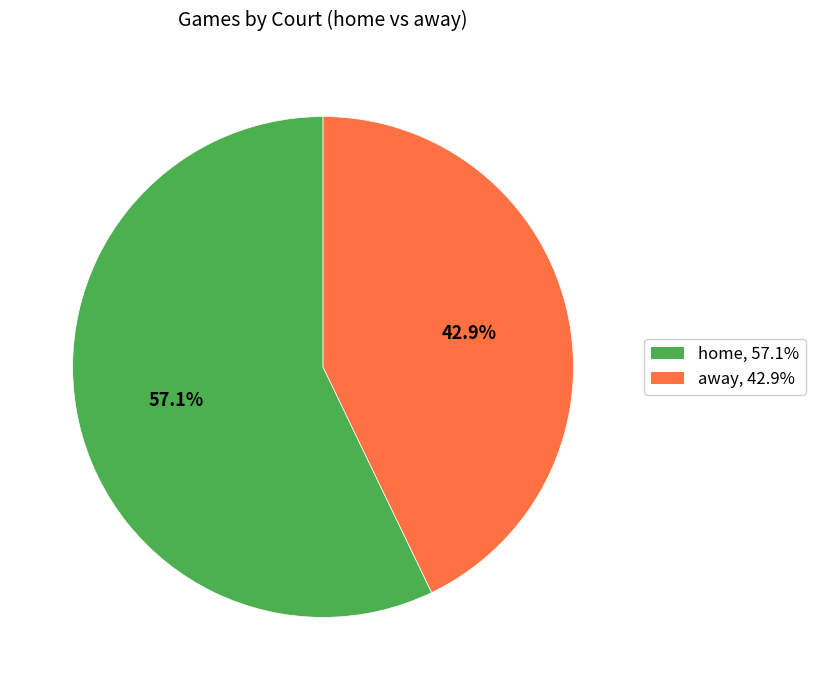

Which slice represents more than half of the pie?

home